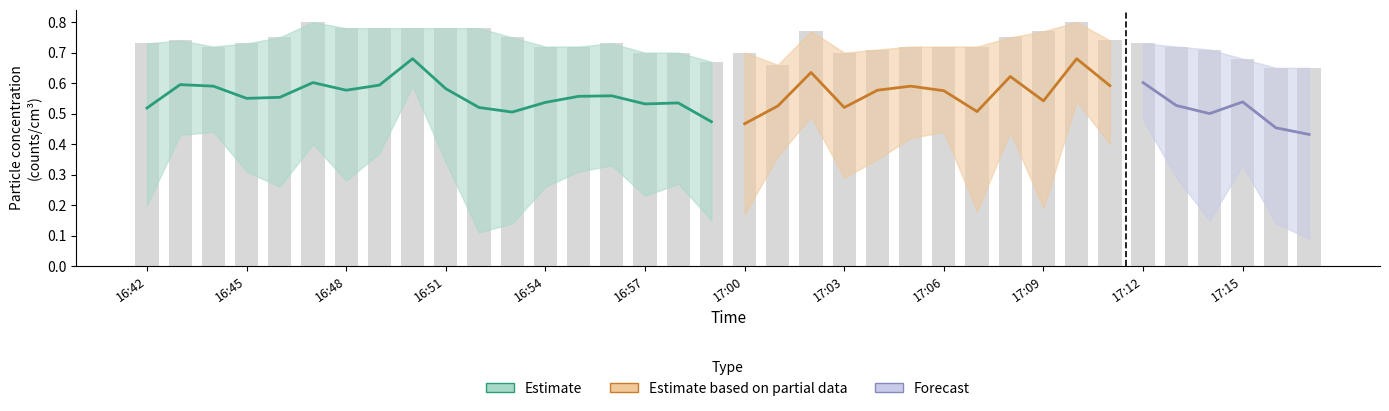

At which category is the sum across all series the highest?

16:50